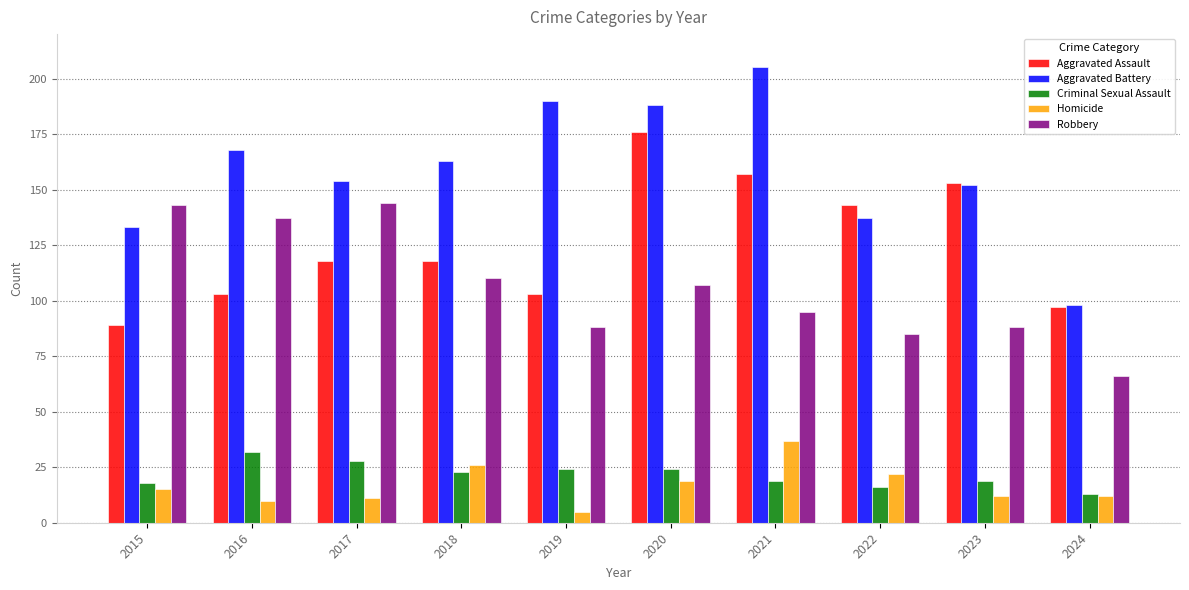

Which category has the highest value in the Aggravated Battery series?

2021